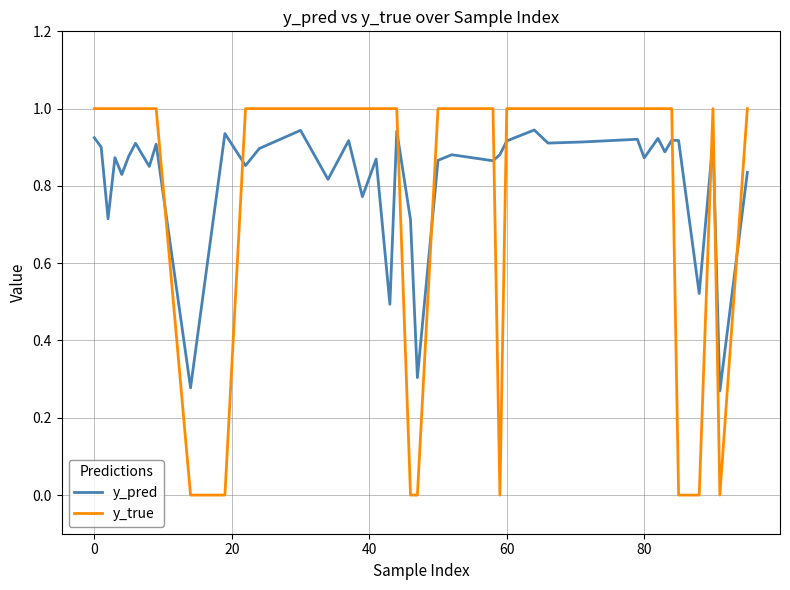

Which series has the largest total across all categories?

y_pred